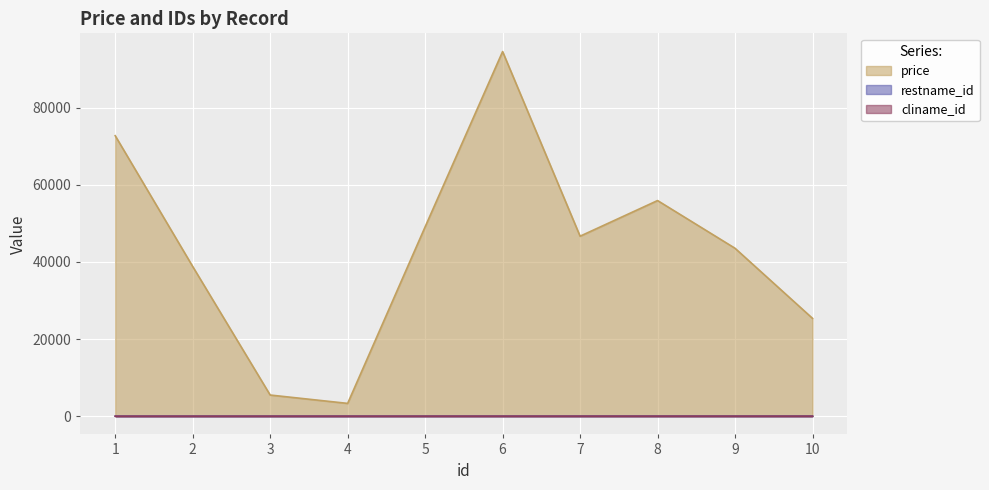

What is the spread (max minus min) of values at 10?

25352